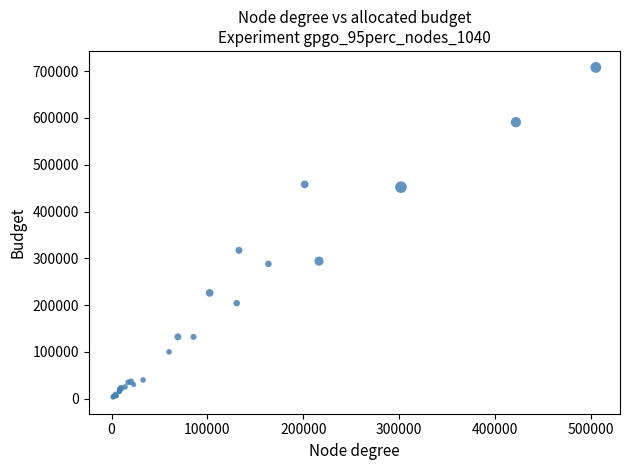

What Y value in the scatter plot is closest to 355500?

317000